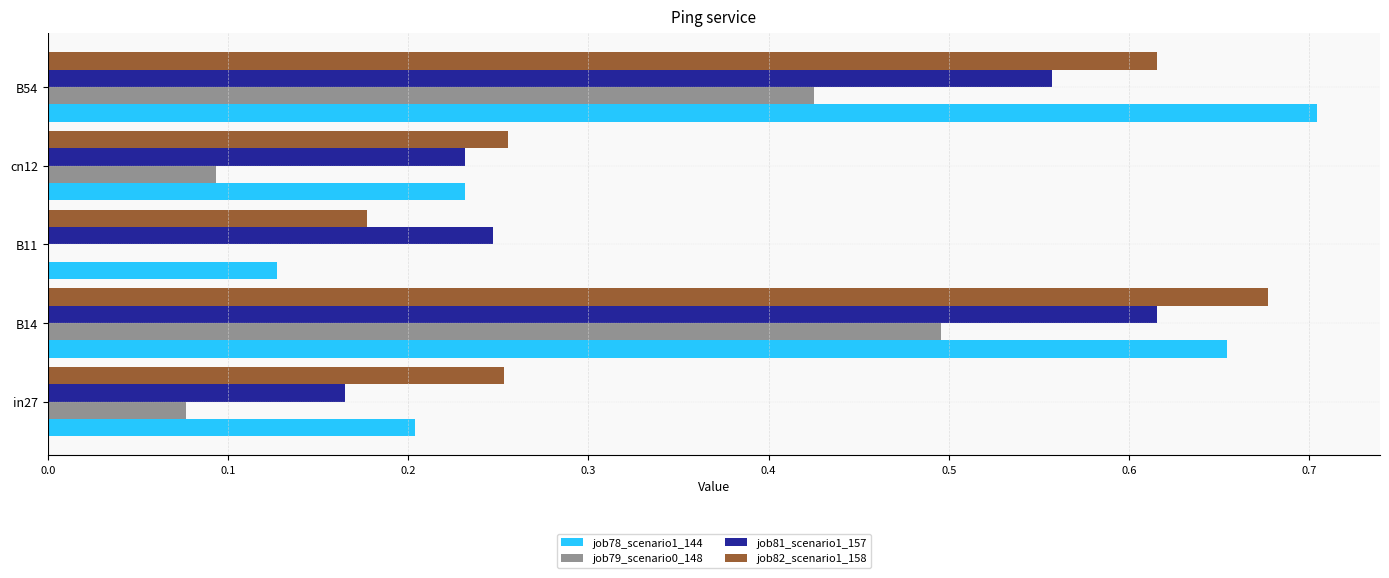

Count the job79_scenario0_148 values in the range 0 to 1.

5